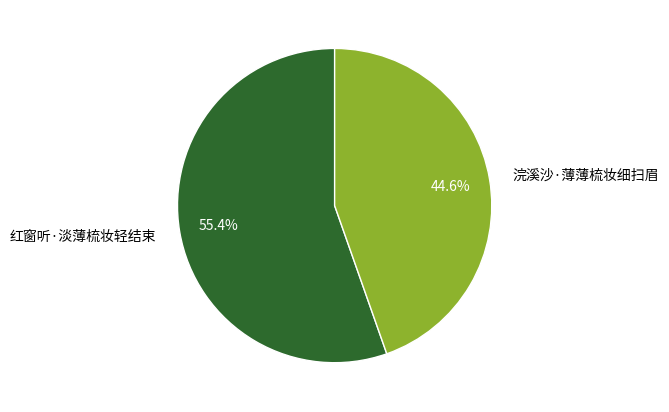

To the nearest percent, what percentage of the pie is 浣溪沙·薄薄梳妆细扫眉?

45%